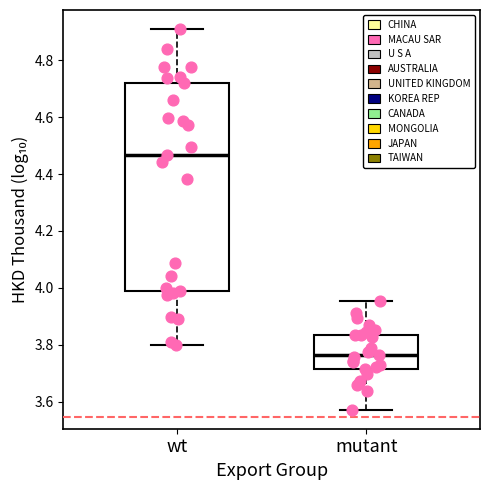

Which box's median line is the highest?

wt